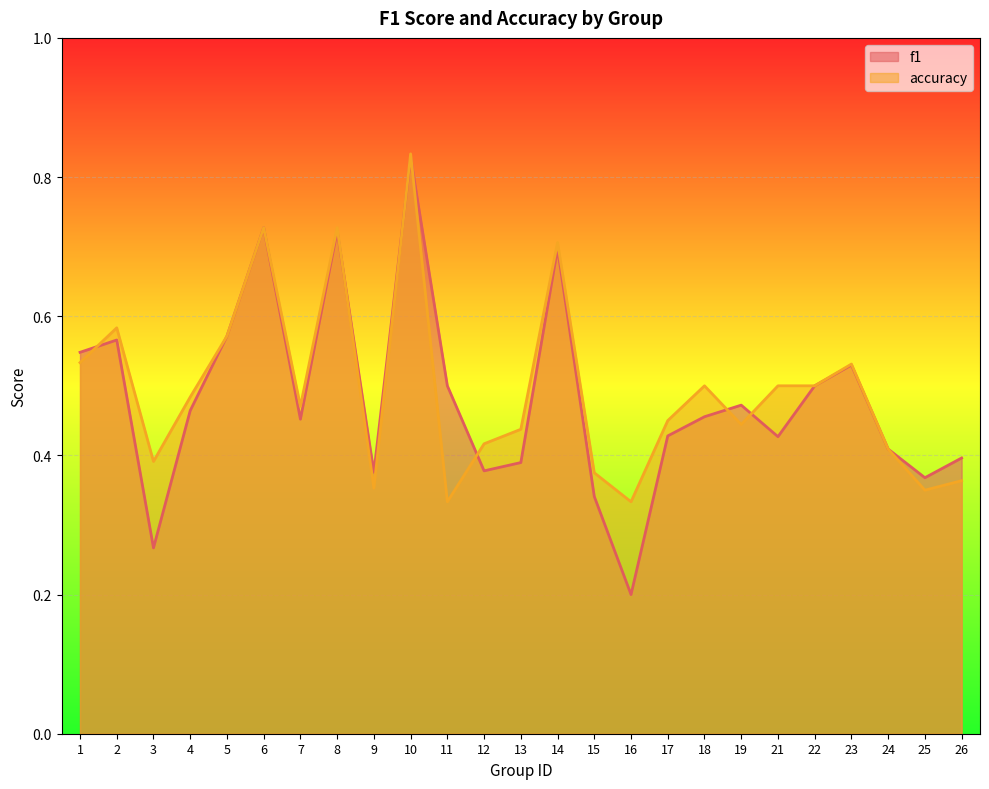

At 25, list the series in order from smallest to largest.

accuracy, f1